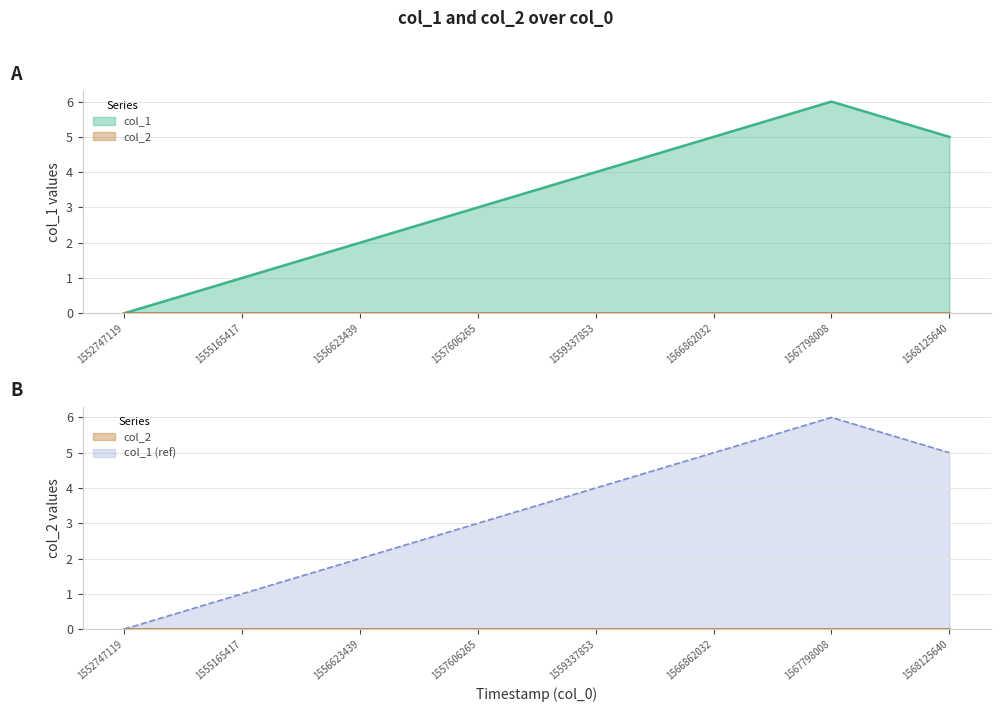

Reading left to right, what are all the values shown in this chart?

0	1	2	3	4	5	6	5